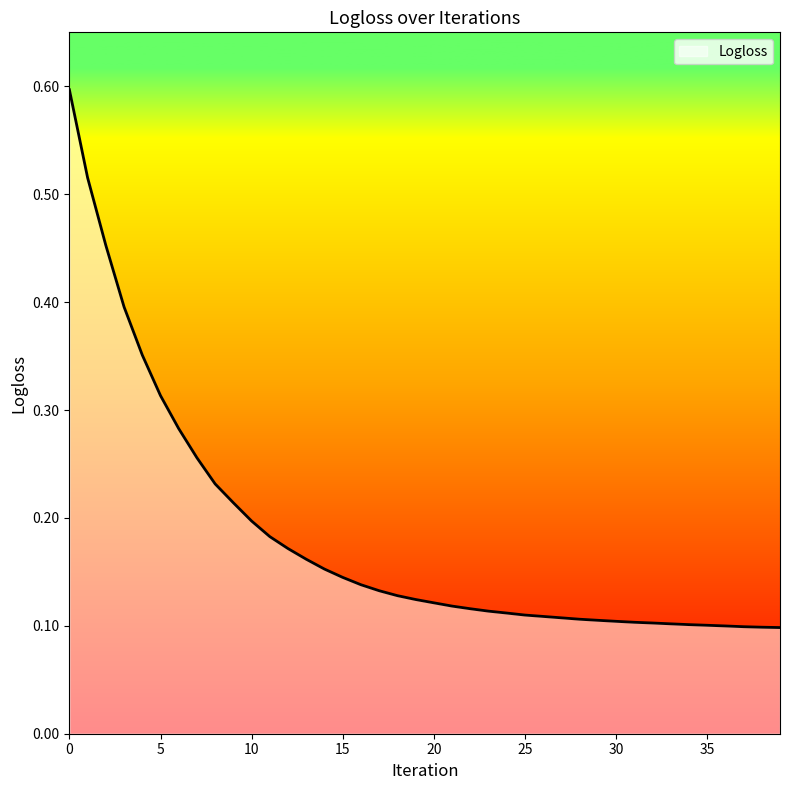

What is the maximum value shown in the chart?

0.6